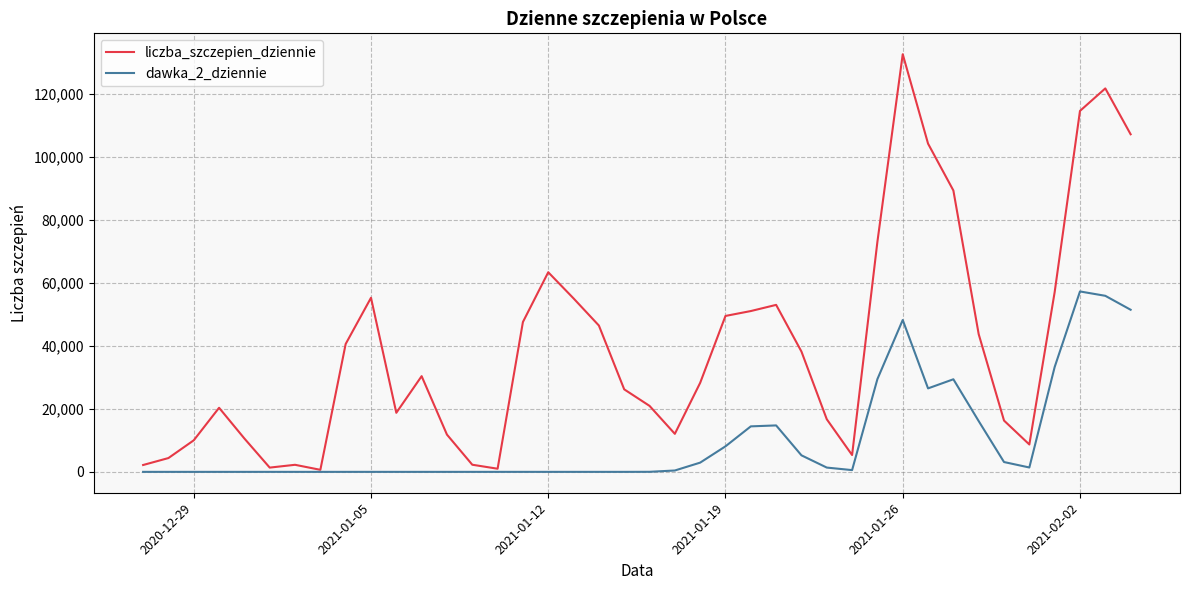

List the series in order of their peak value, highest first.

liczba_szczepien_dziennie, dawka_2_dziennie